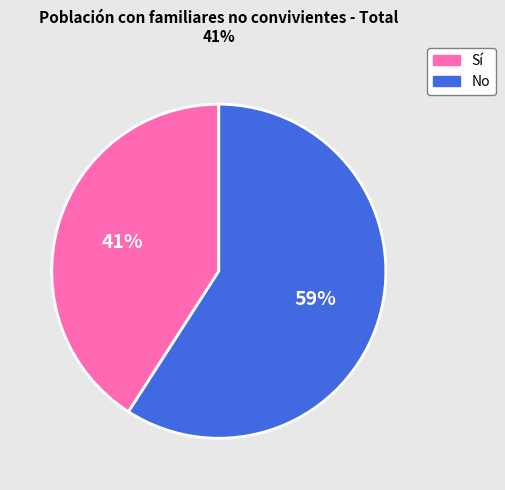

To the nearest percent, what is the difference between the largest and smallest slice percentages?

18%